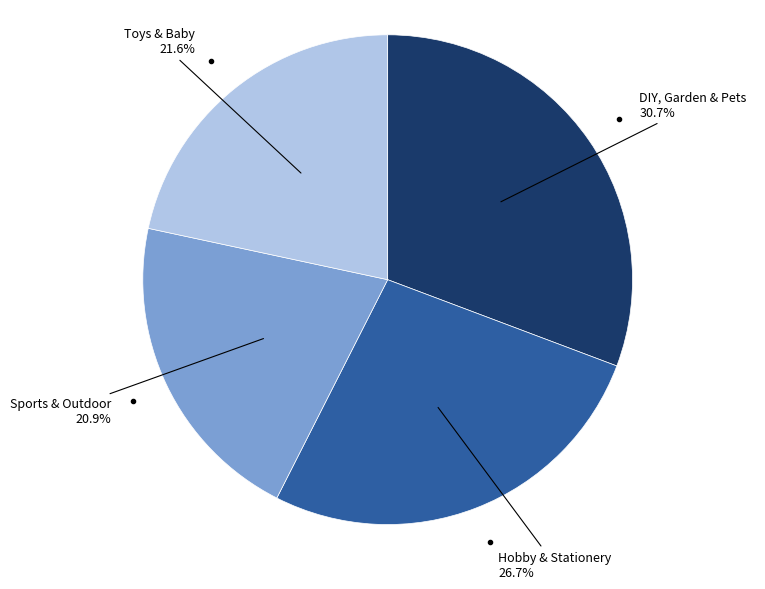

Combined, do Sports & Outdoor and Toys & Baby account for over 50%?

No